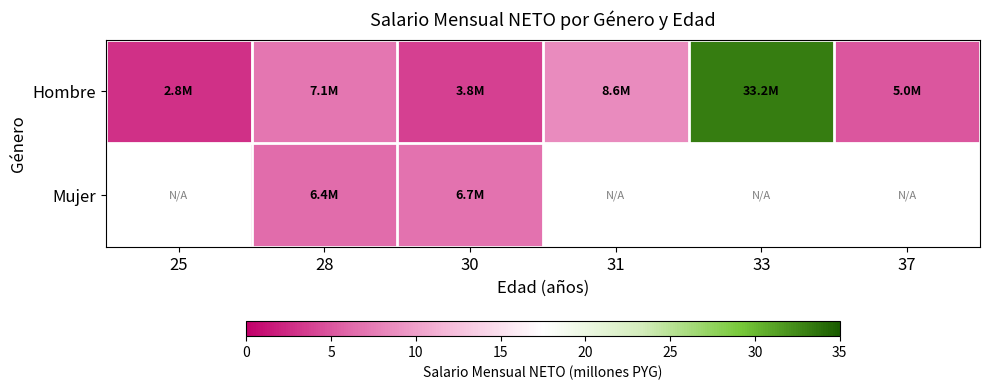

At how many categories does at least one series exceed 12?

1